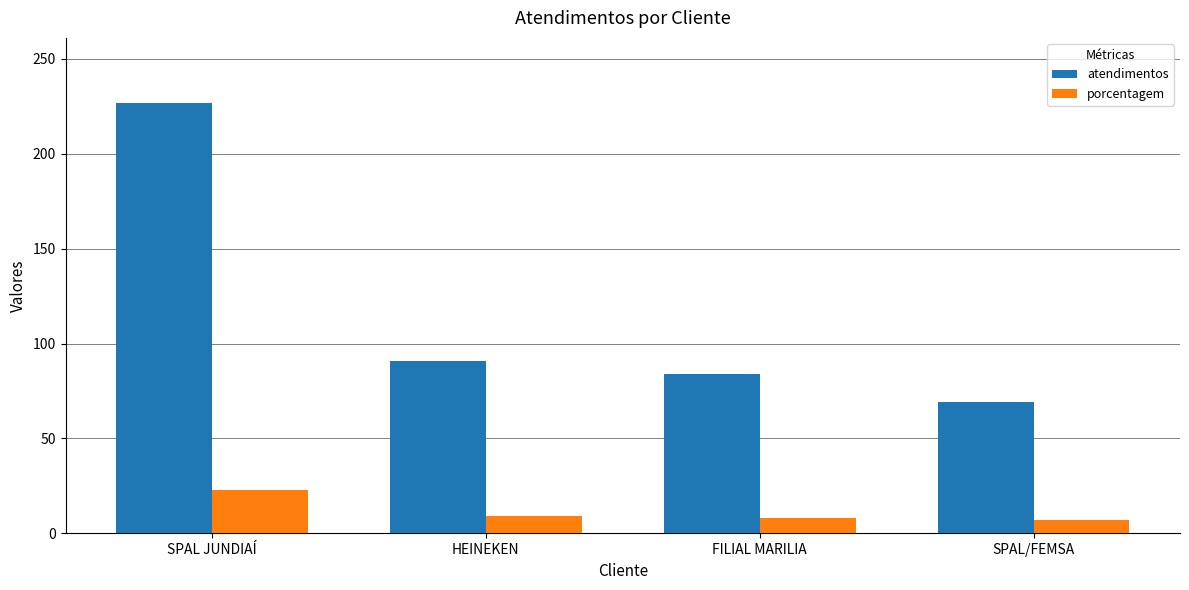

Does the chart contain stacked bars?

No